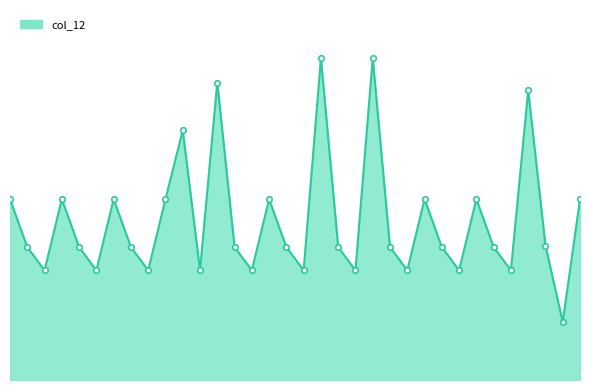

The value at 20 is 500.5. True or false?

False